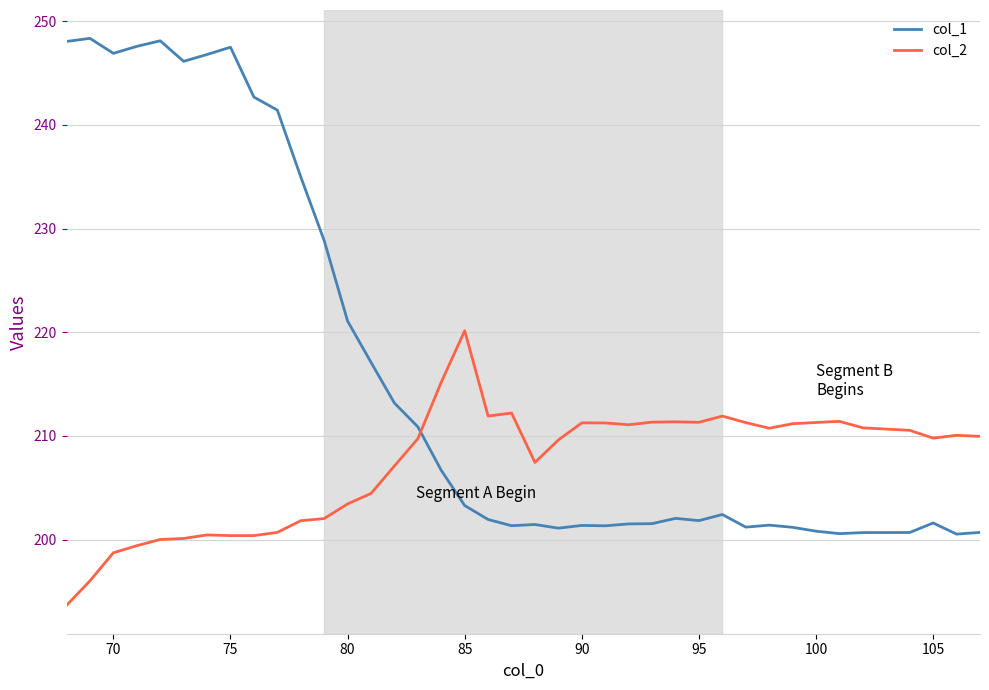

True or false: col_1 and col_2 intersect in this chart.

True